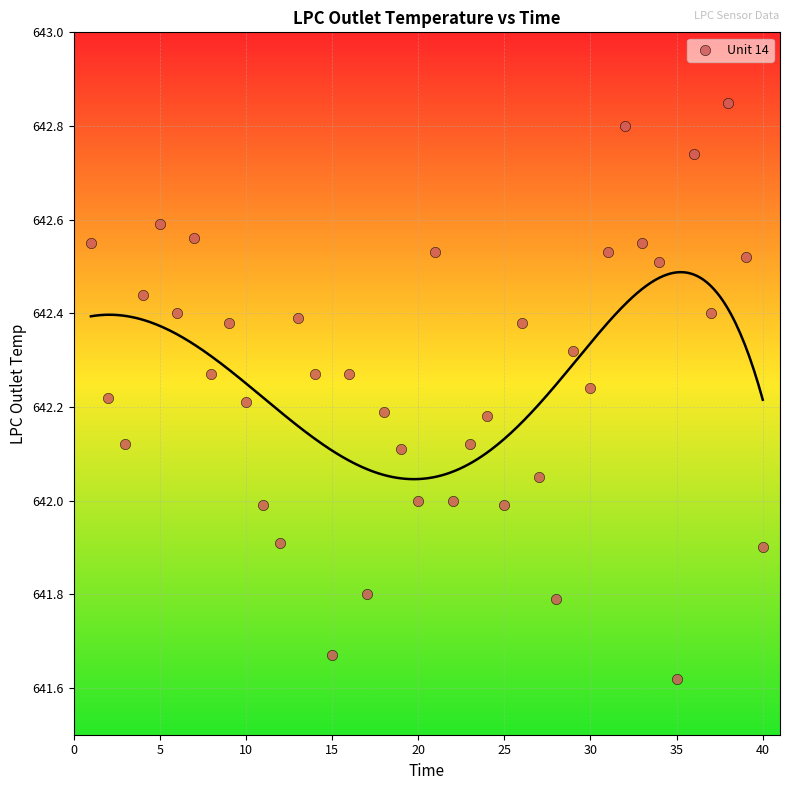

What is the range of Y values (max minus min)?

1.2